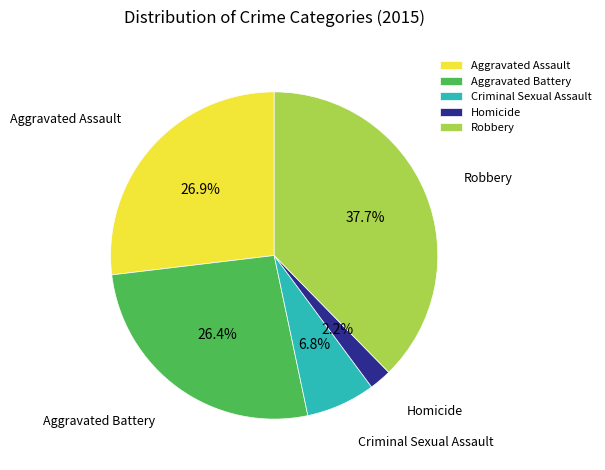

What is the total percentage of Aggravated Assault and Criminal Sexual Assault?

33.7%